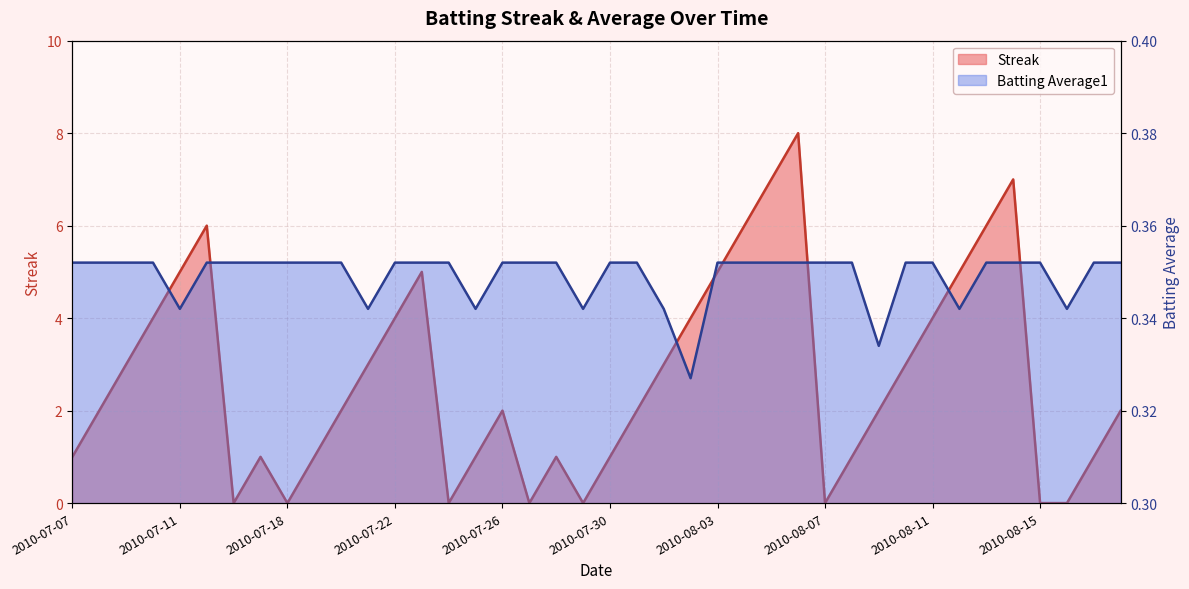

True or false: Streak and Batting Average1 intersect in this chart.

True